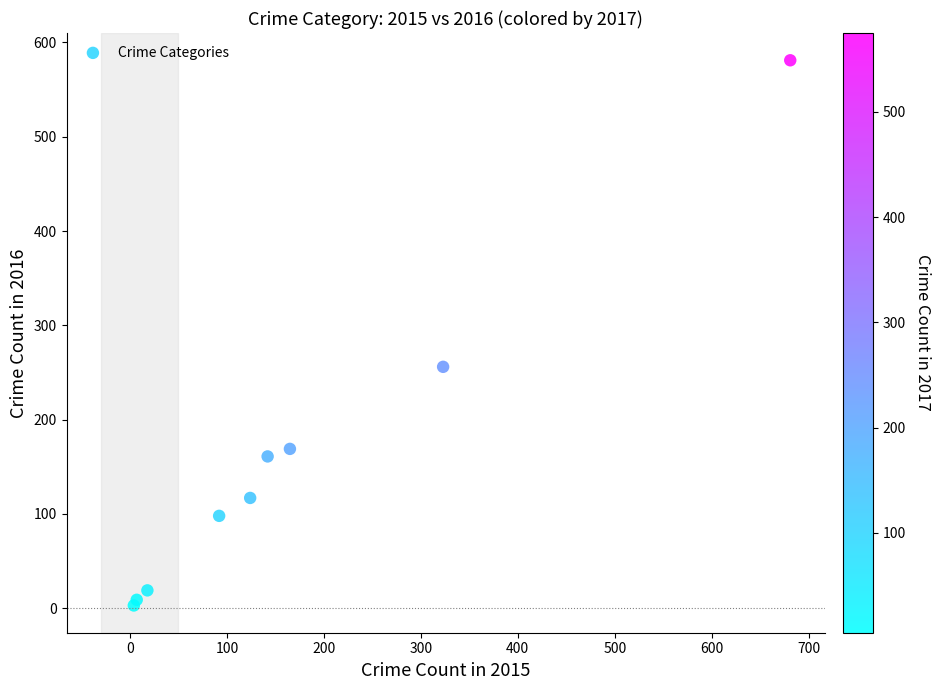

What Y value in the scatter plot is closest to 292?

256